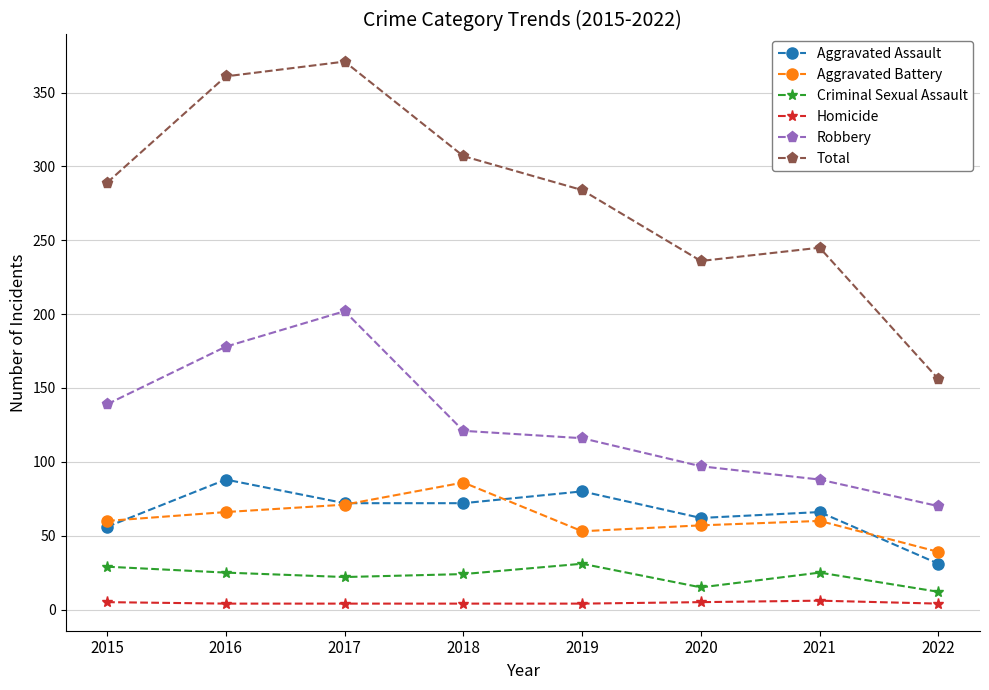

True or false: Homicide and Aggravated Assault intersect in this chart.

False